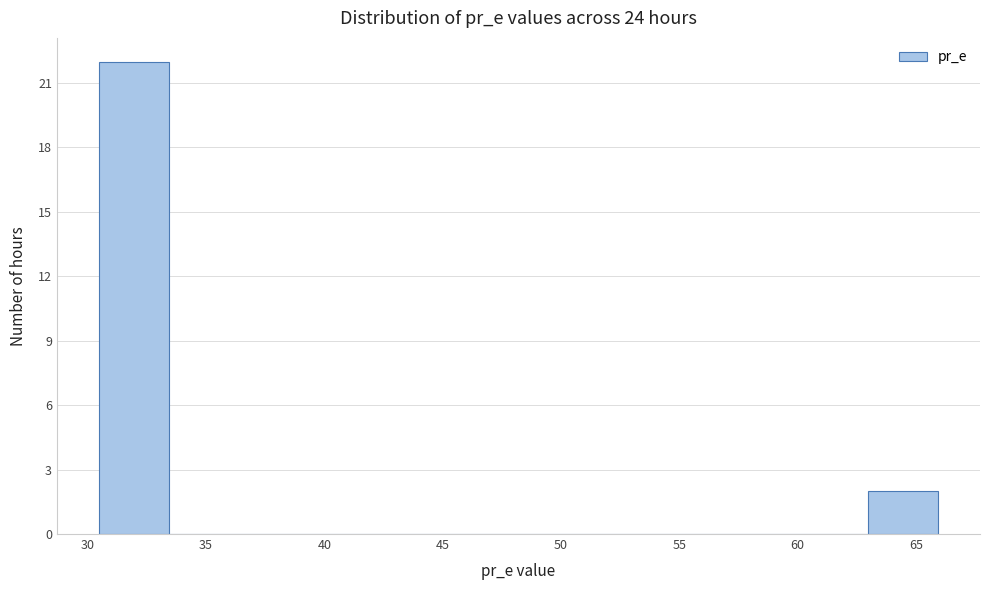

Which range on the x-axis has the tallest bar?

30.5 to 33.5